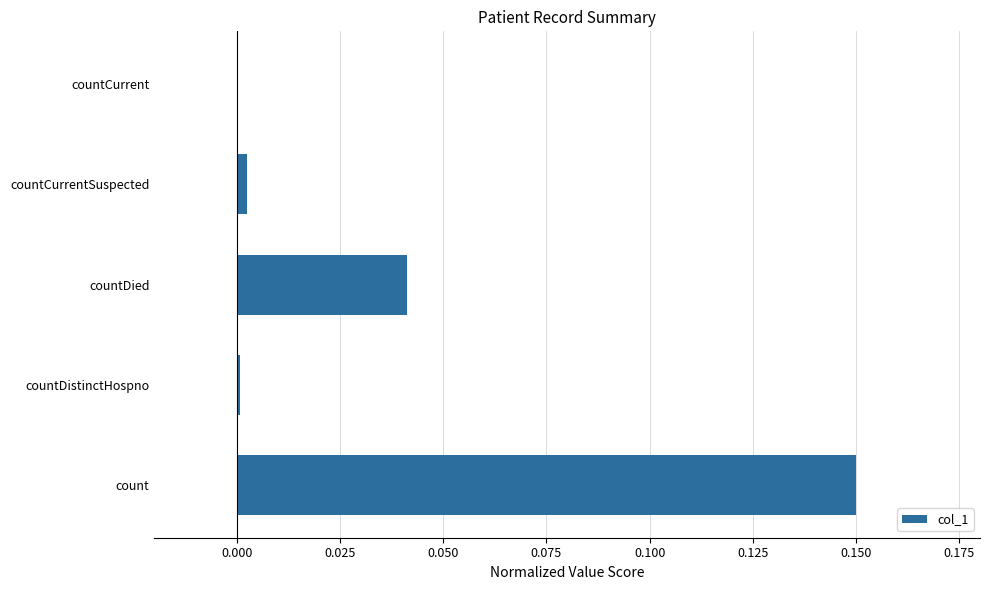

Is it true that the value at countDistinctHospno is 0.0?

True